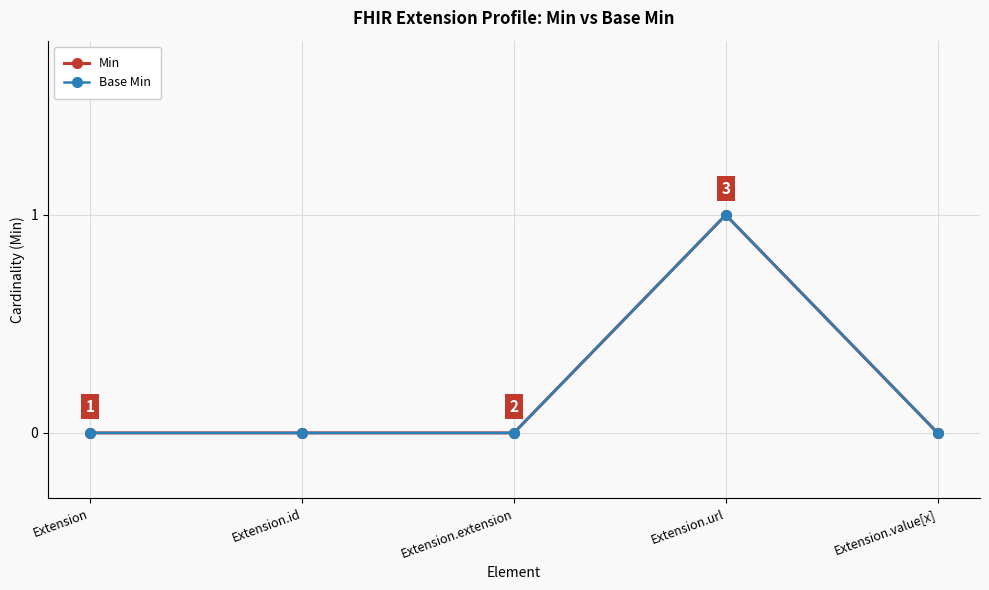

What is the label of the 4th point from the right?

Extension.id